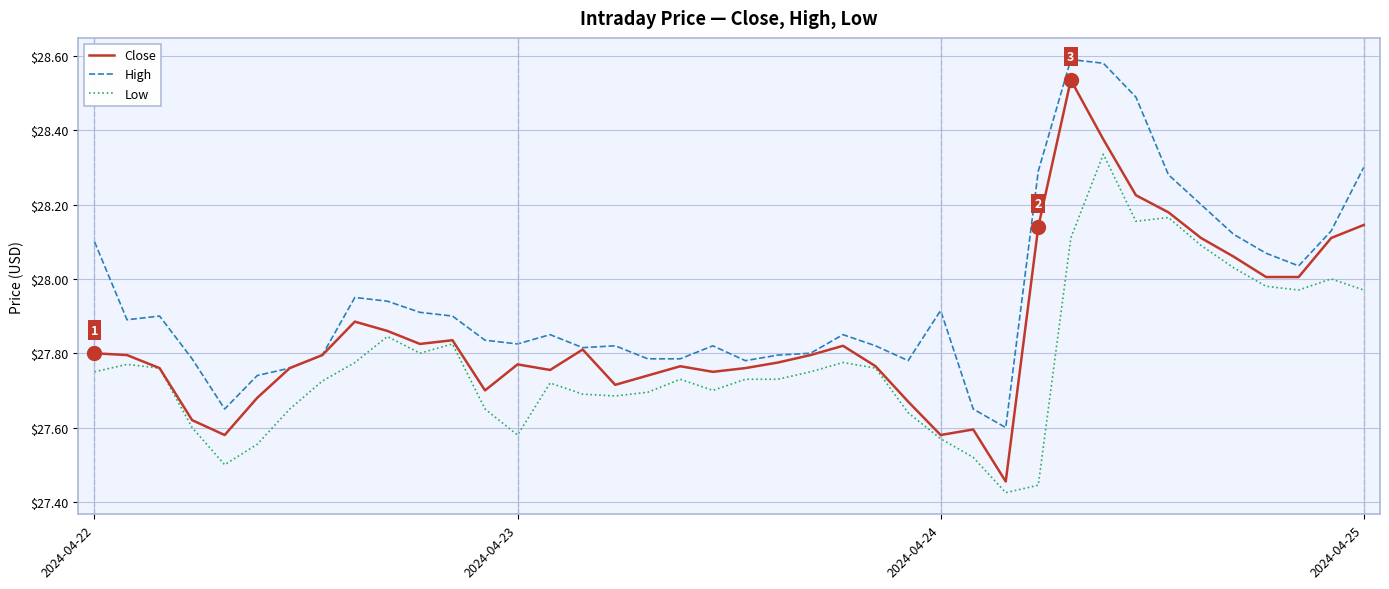

True or false: High and Low intersect in this chart.

False